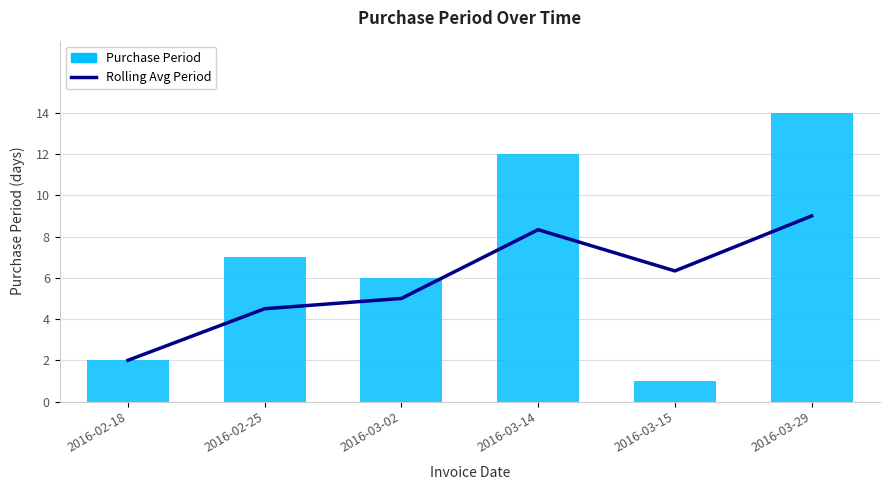

What is the value of the Rolling Avg Period bar at the 6th from the left?

9.0